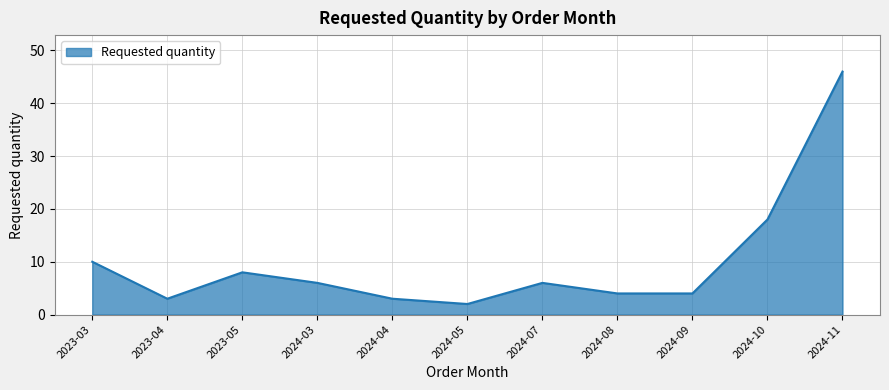

What is the approximate value at 2024-07?

6